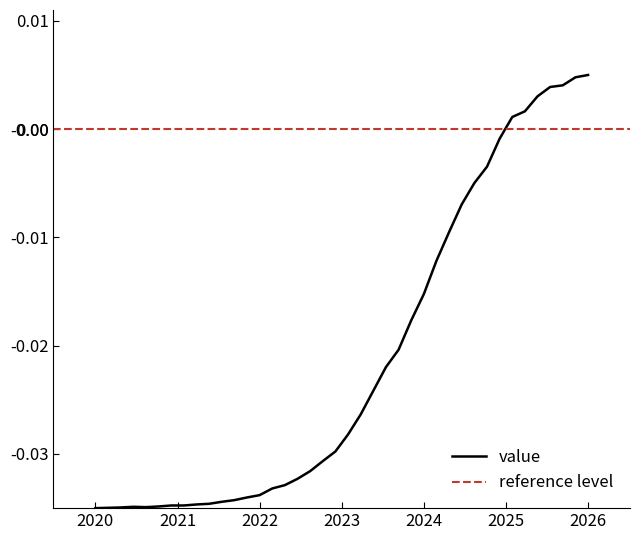

How many positive values are there?

7